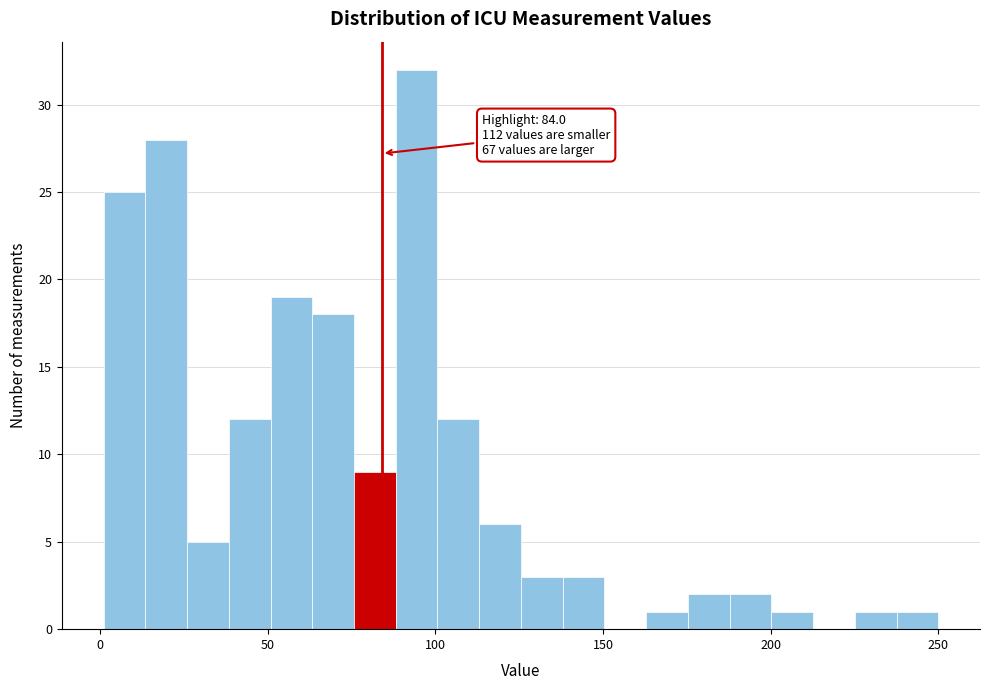

Around what value on the x-axis is the tallest bar? Give the approximate position of its centre, as read against the axis.

95